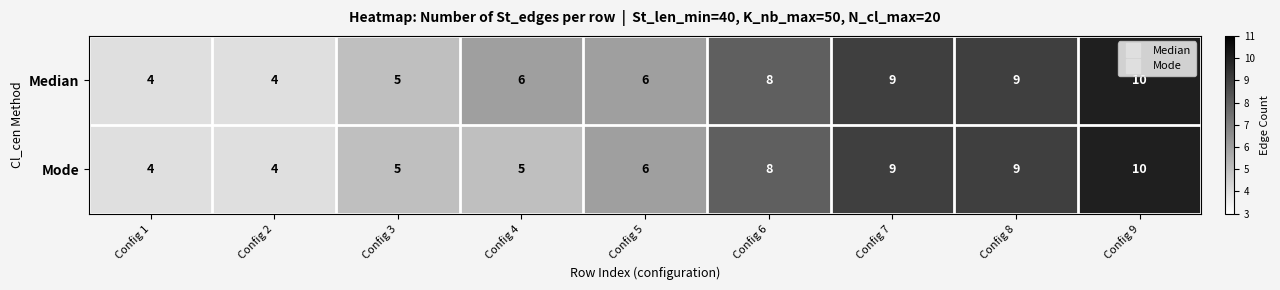

Which label corresponds to the largest value in the chart?

Config 9